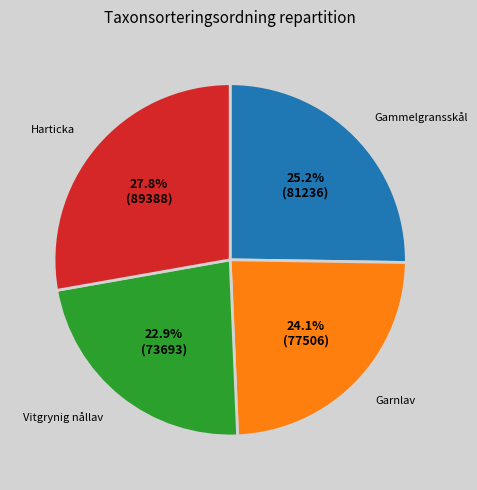

To the nearest percent, what is the combined percentage of Gammelgransskål and Harticka?

53%